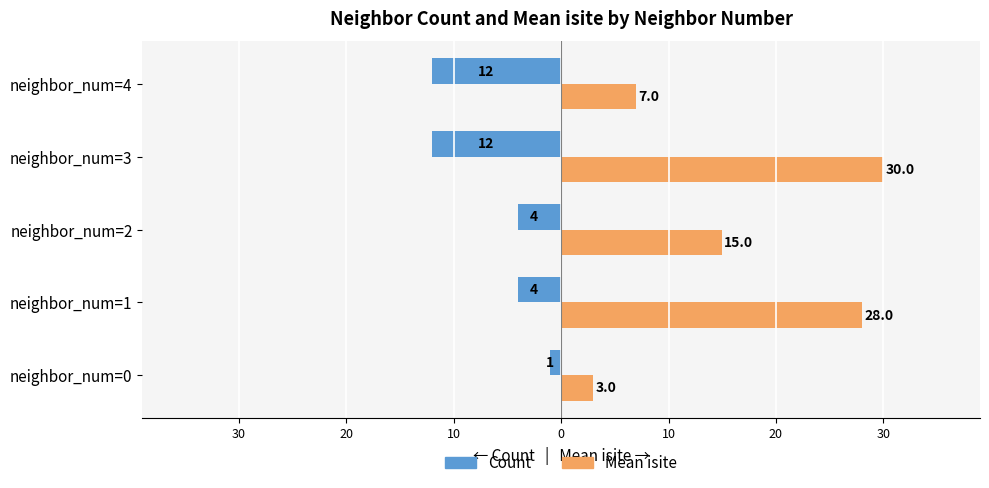

What are all the series names shown in the legend?

Count, Mean isite